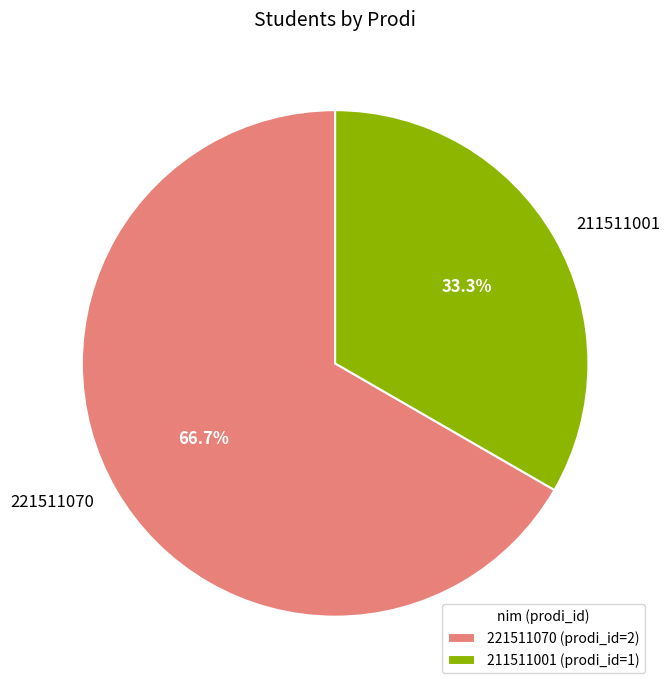

The 221511070 slice represents 67% of the pie. True or false?

True